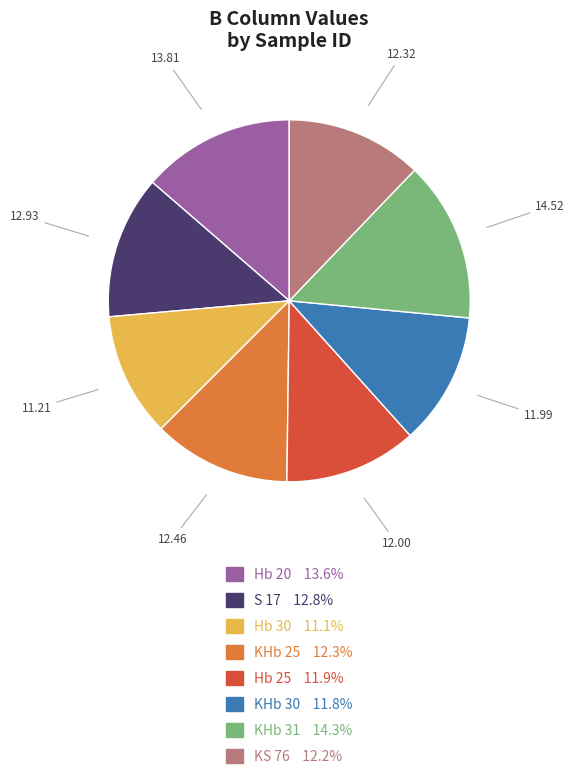

Which slice is the smallest?

Hb 30